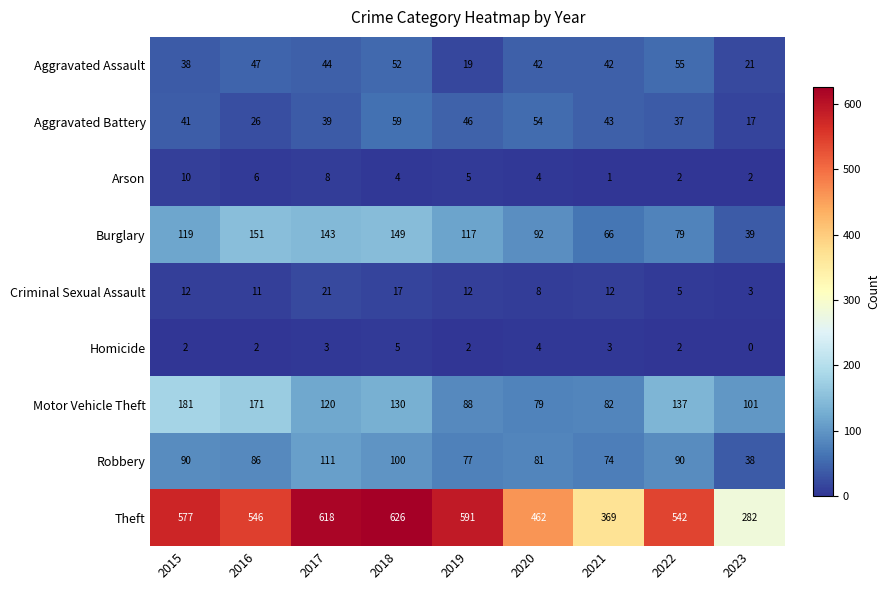

At which category is the sum across all series the highest?

2018